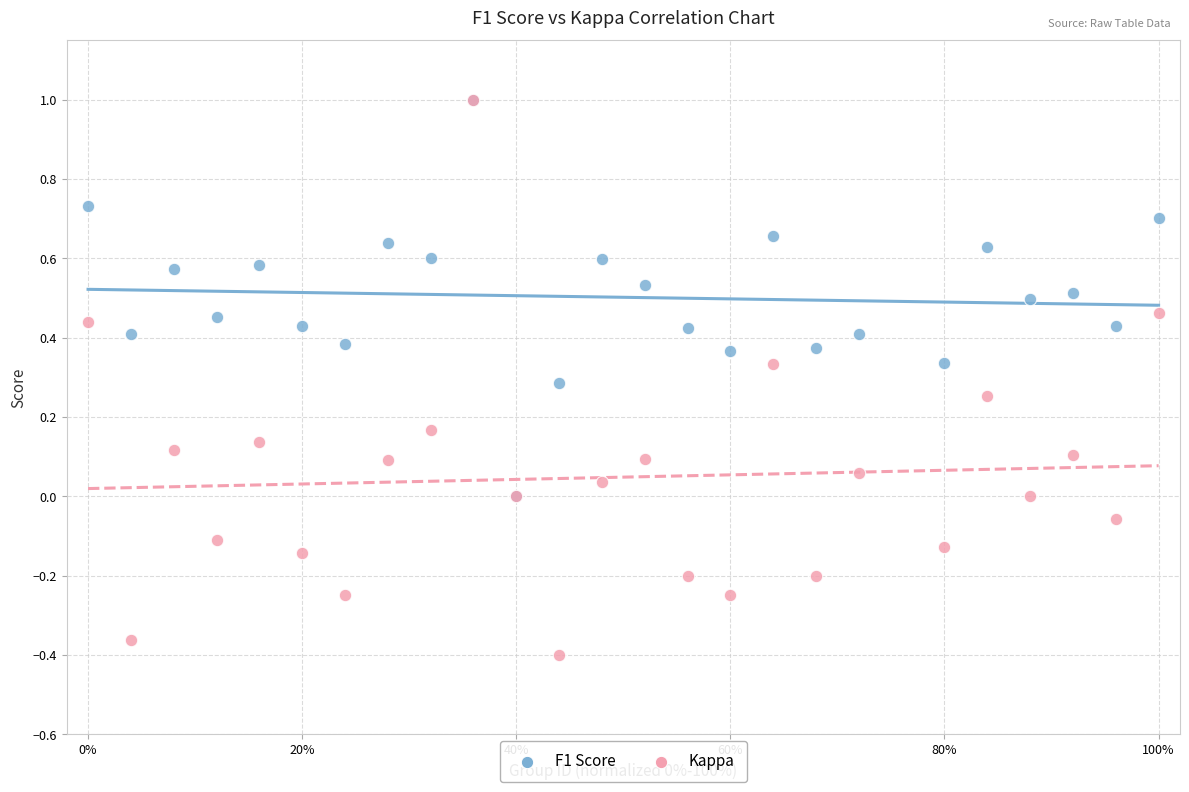

What are all the series names shown in the legend?

F1 Score, Kappa